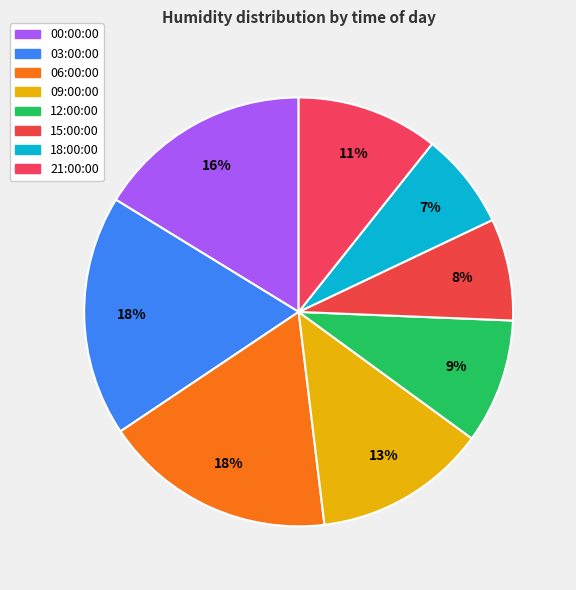

To the nearest percent, what is the combined percentage of 09:00:00 and 03:00:00?

31%